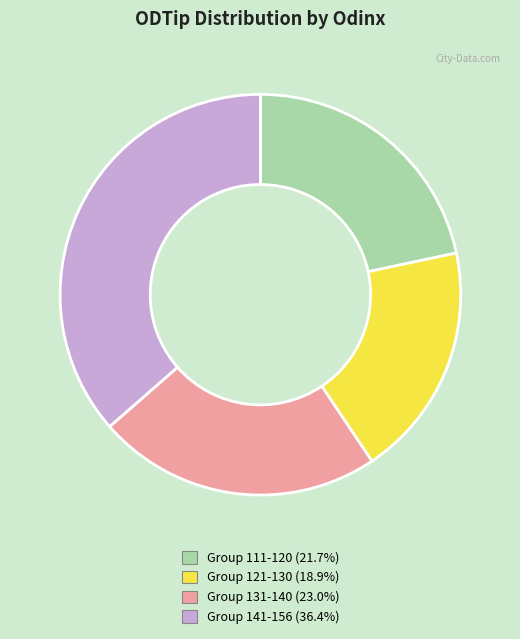

Is there any slice that represents more than half of the pie?

No